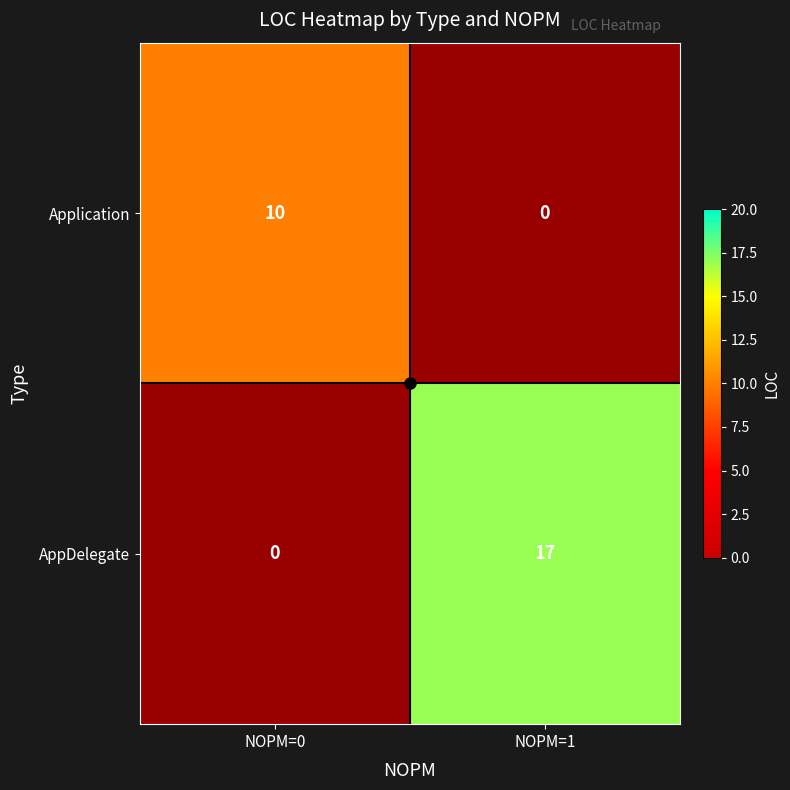

Is the value of Application at NOPM=1 greater than the value of AppDelegate at NOPM=1?

No